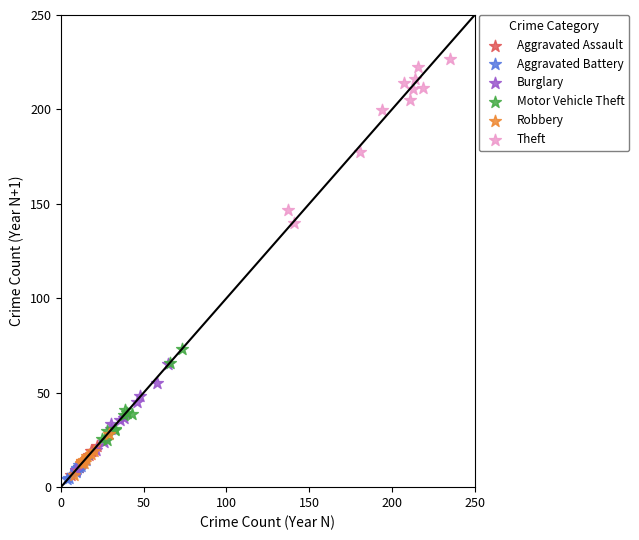

Which series contains the highest Y value?

Theft